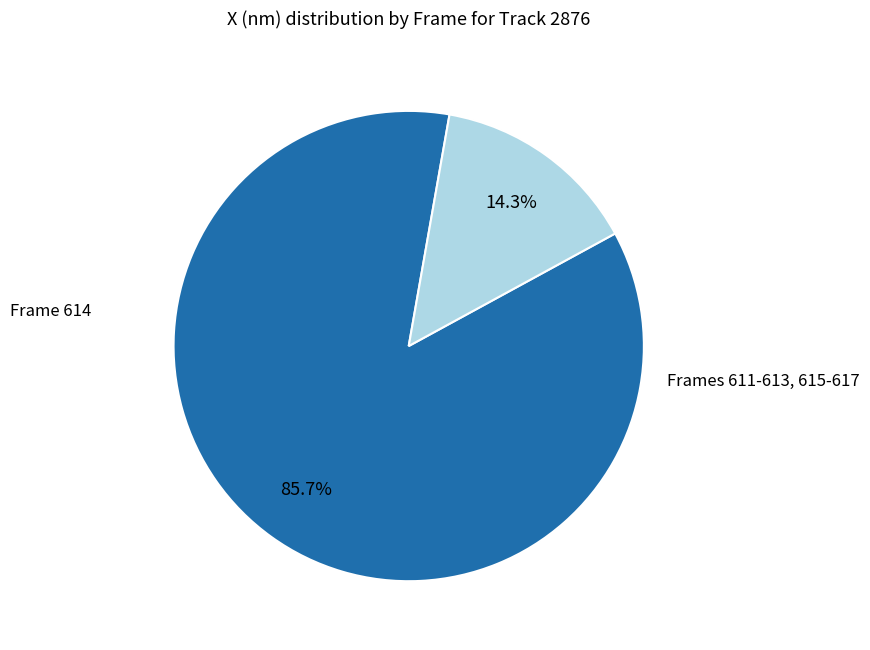

Does any single category account for the majority?

Yes